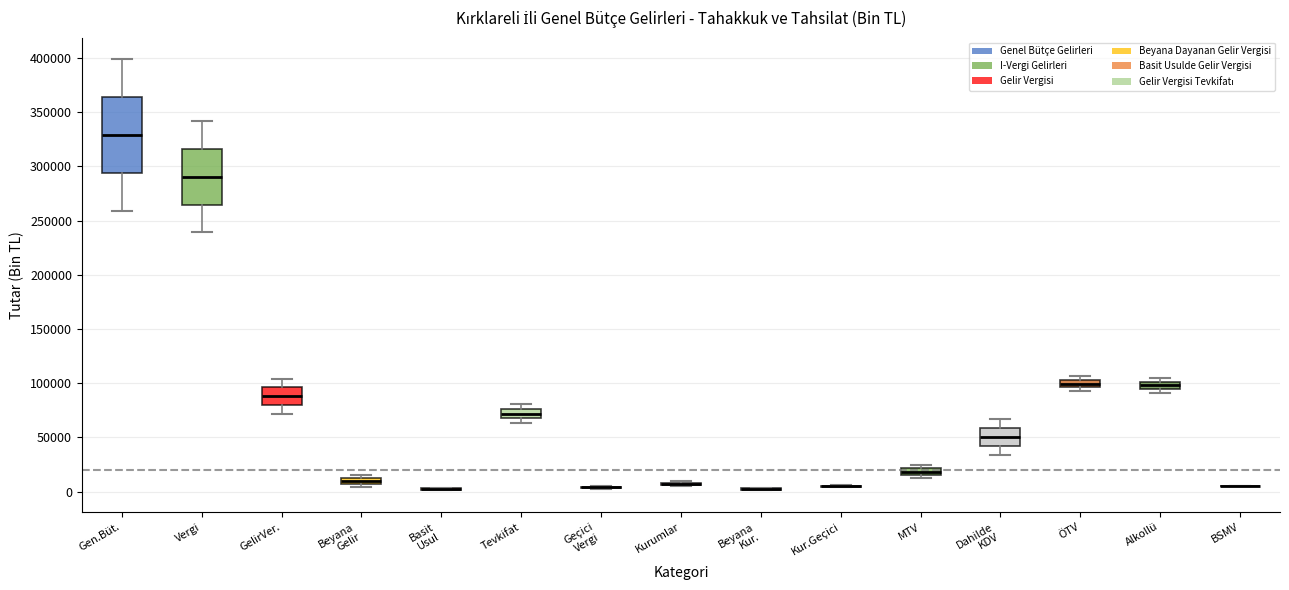

Where is the upper edge of the box for Dahilde KDV on the y-axis? The values are not printed on the chart, so give them approximately, as read against the axis.

60000